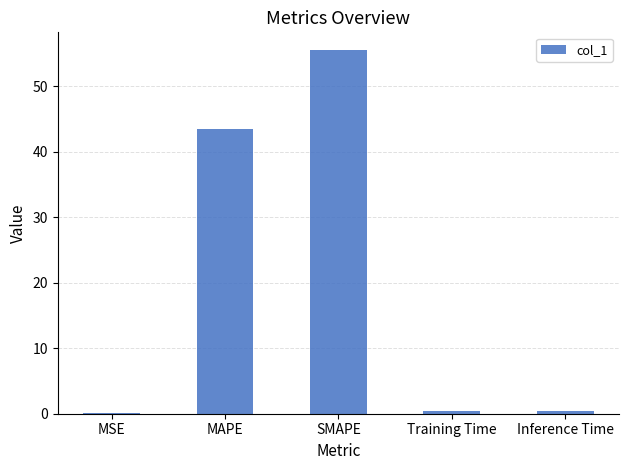

What is the difference between the maximum and minimum values?

55.3